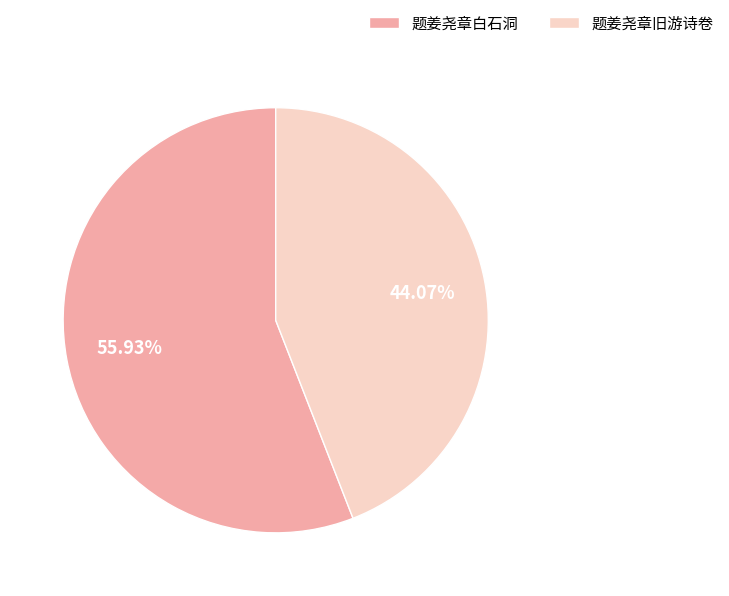

To the nearest percent, what is the difference between the 题姜尧章白石洞 and 题姜尧章旧游诗卷 slice percentages?

12%